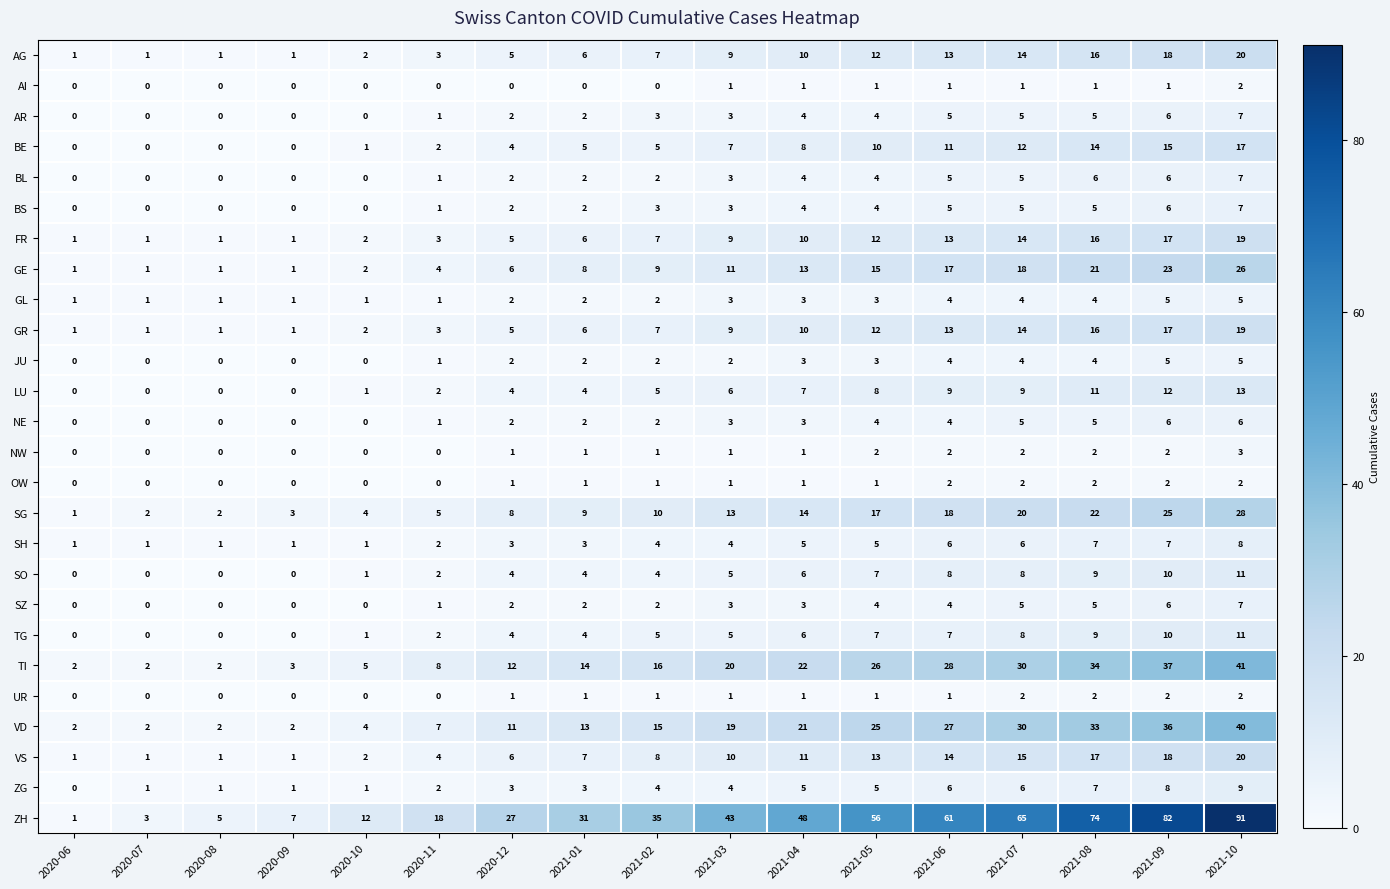

What is the approximate value of JU at 2021-10?

5